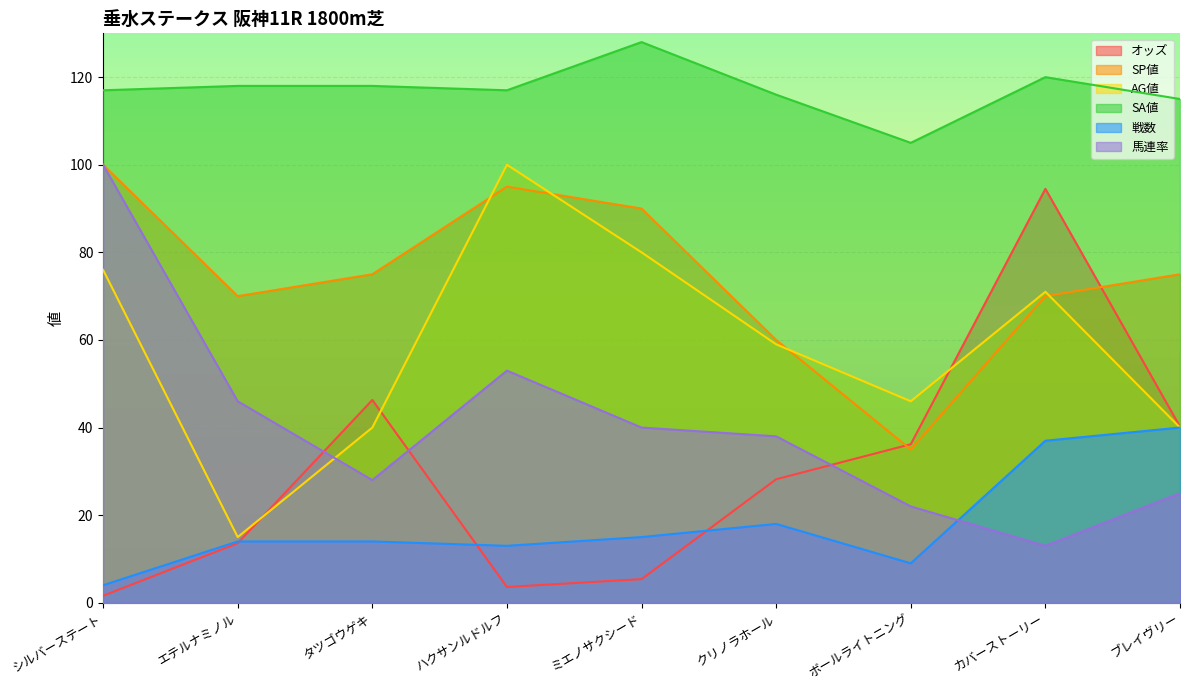

The 戦数 series shows 14.0 at エテルナミノル. True or false?

True